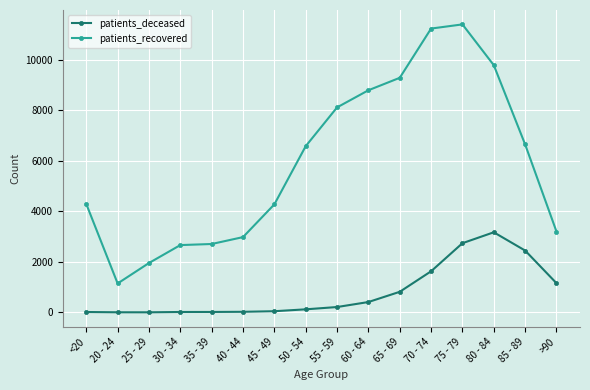

What is the label of the 4th point from the right?

75 - 79